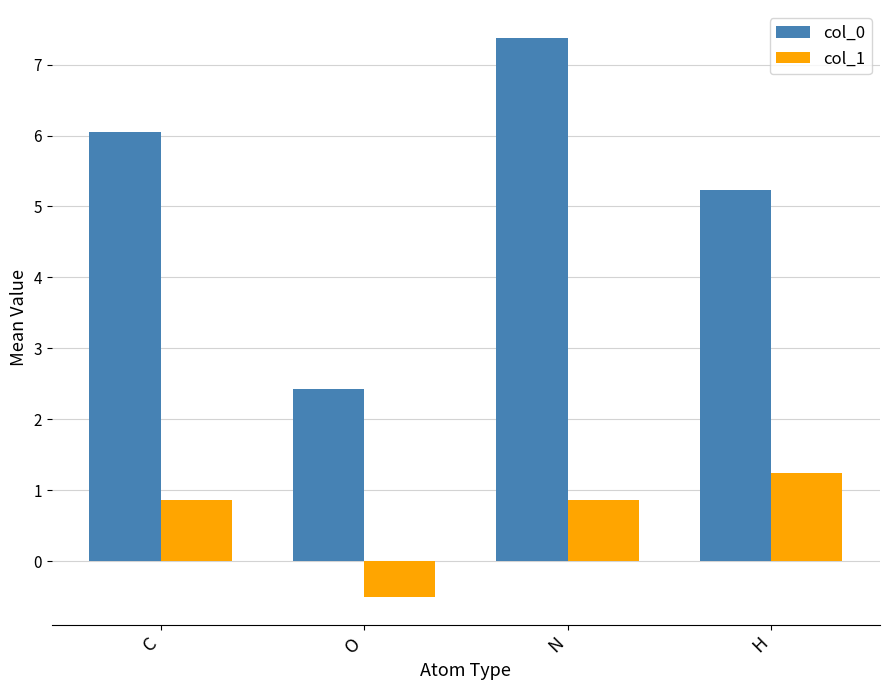

What is the difference between the maximum and second lowest values in the col_1 series?

0.4